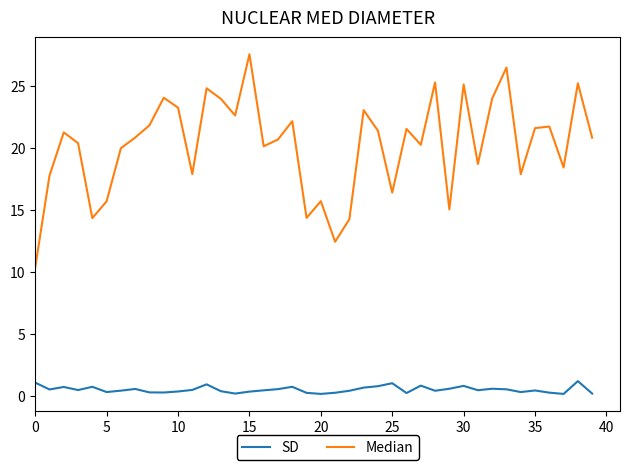

What is the maximum value shown in the chart?

27.5